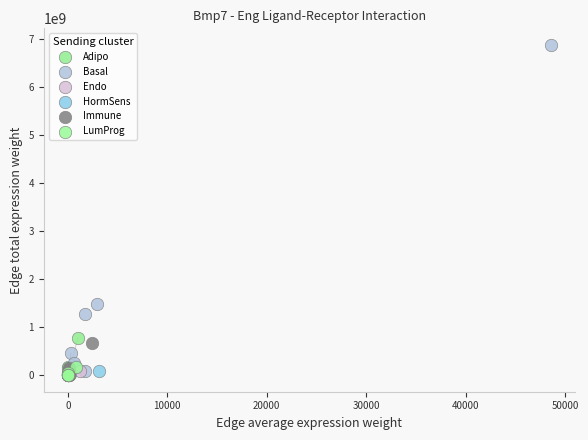

Which series contains the highest Y value?

Basal